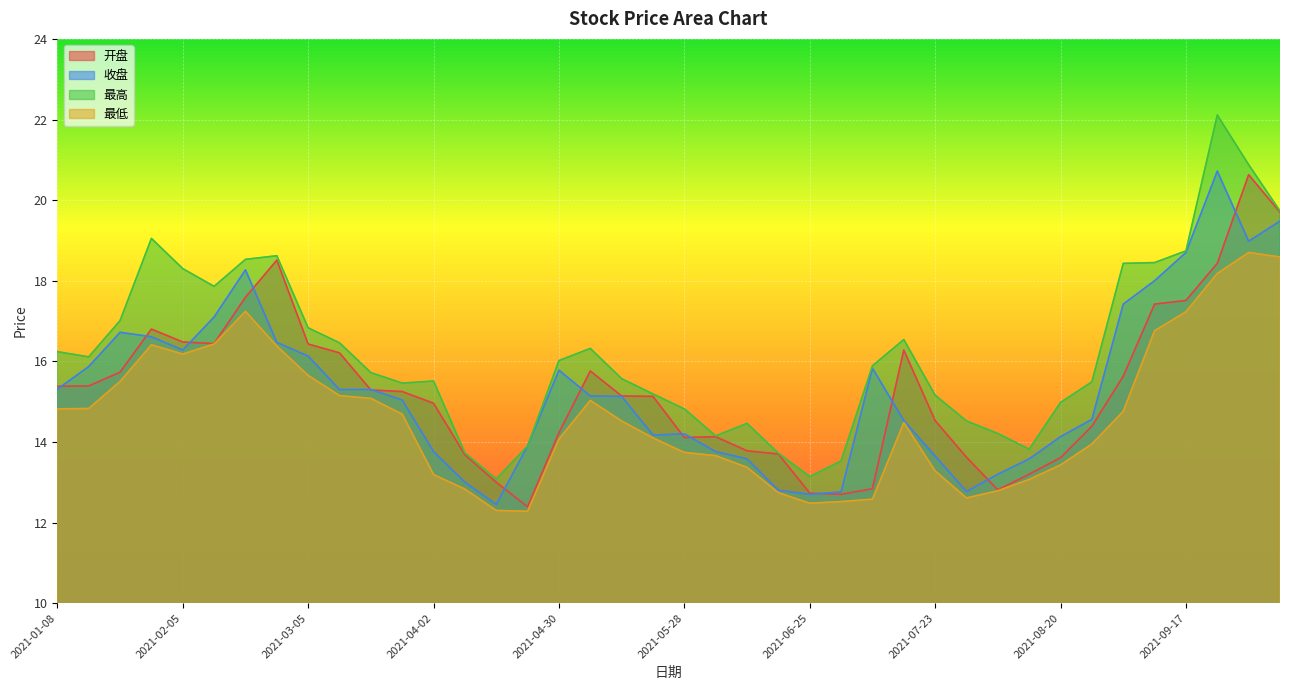

What are all the series names shown in the legend?

开盘, 收盘, 最高, 最低